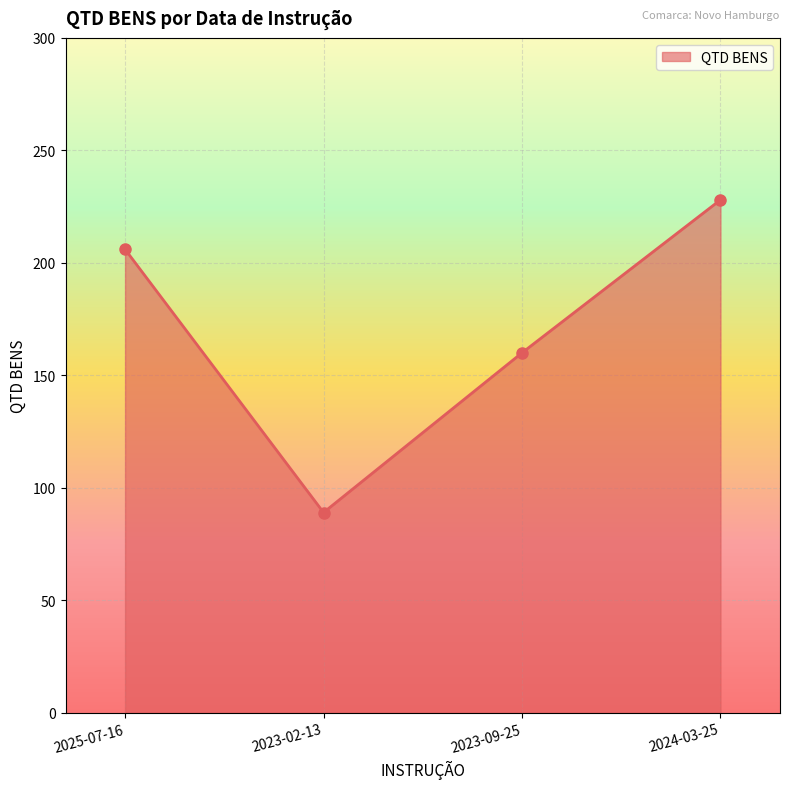

Reading left to right, transcribe all the data shown in this chart.

206	89	160	228